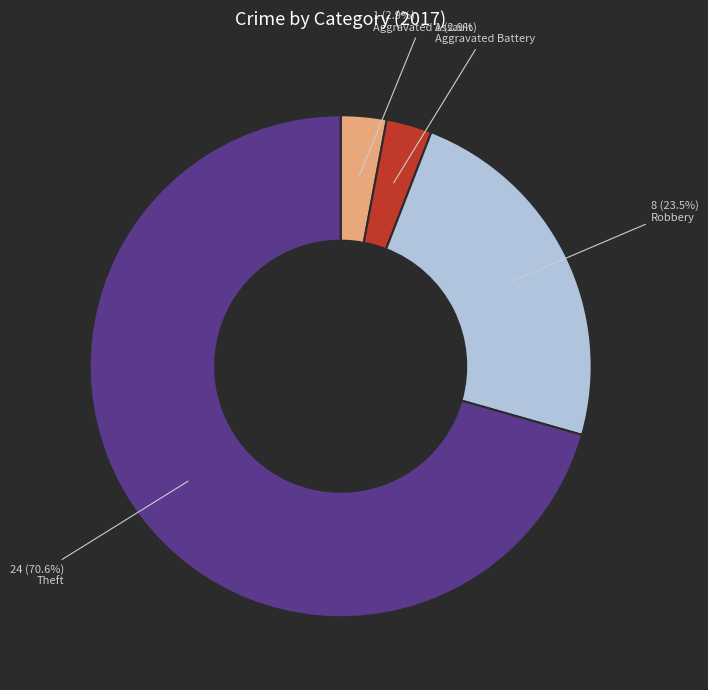

Which has a higher value, Aggravated Battery or Theft?

Theft